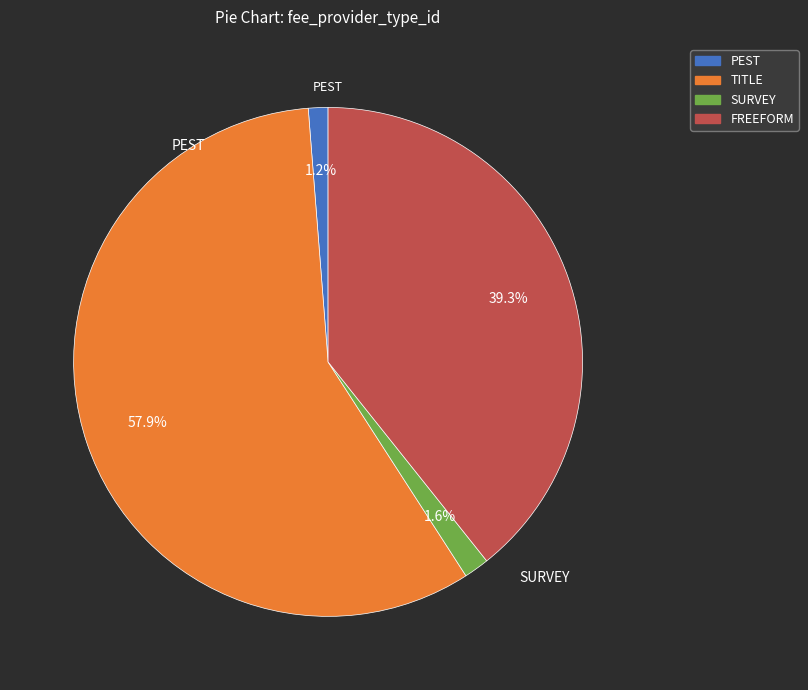

Which has a higher value, FREEFORM or SURVEY?

FREEFORM